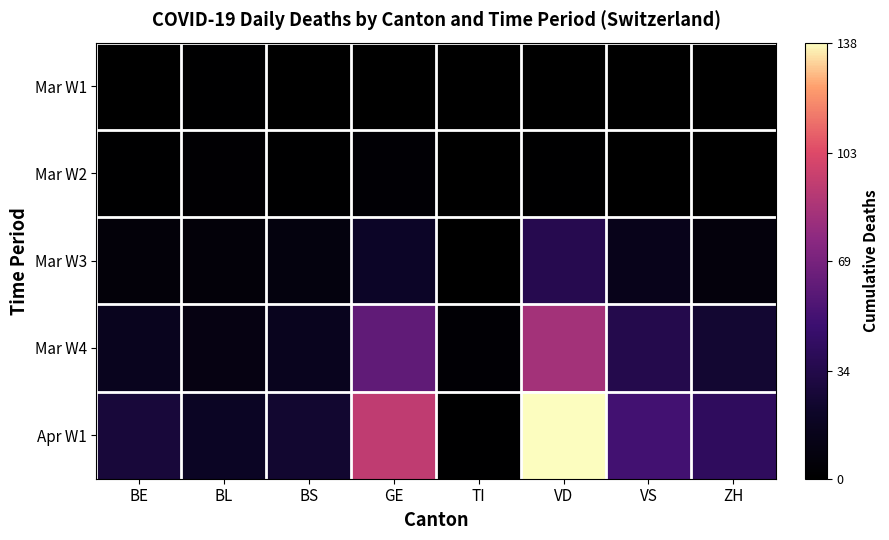

At which category is the sum across all series the highest?

VD